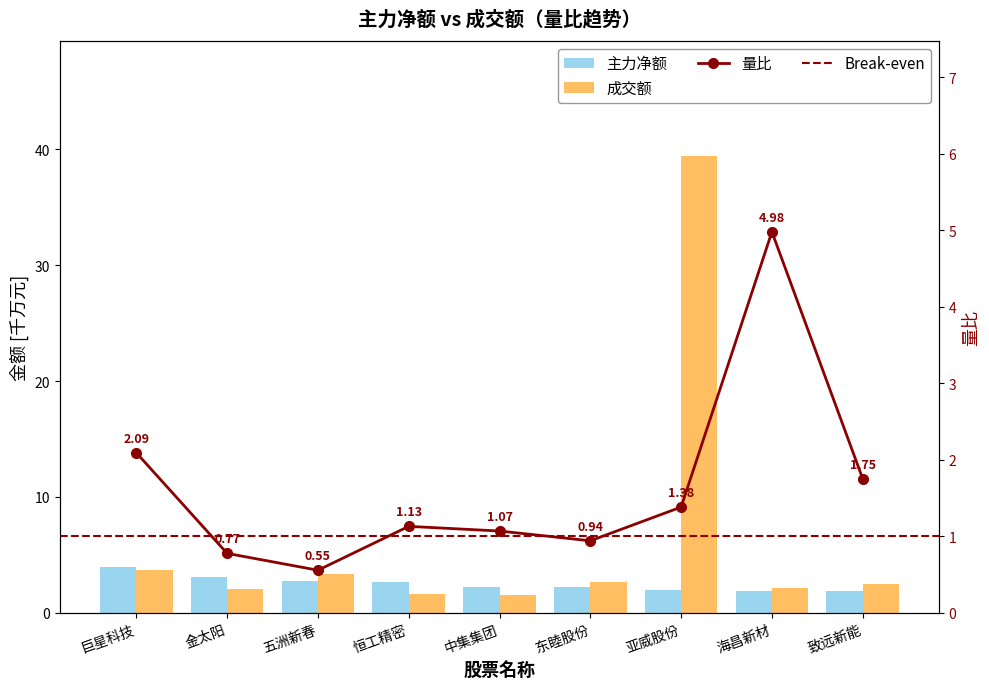

Which category has the lowest value across all series?

五洲新春